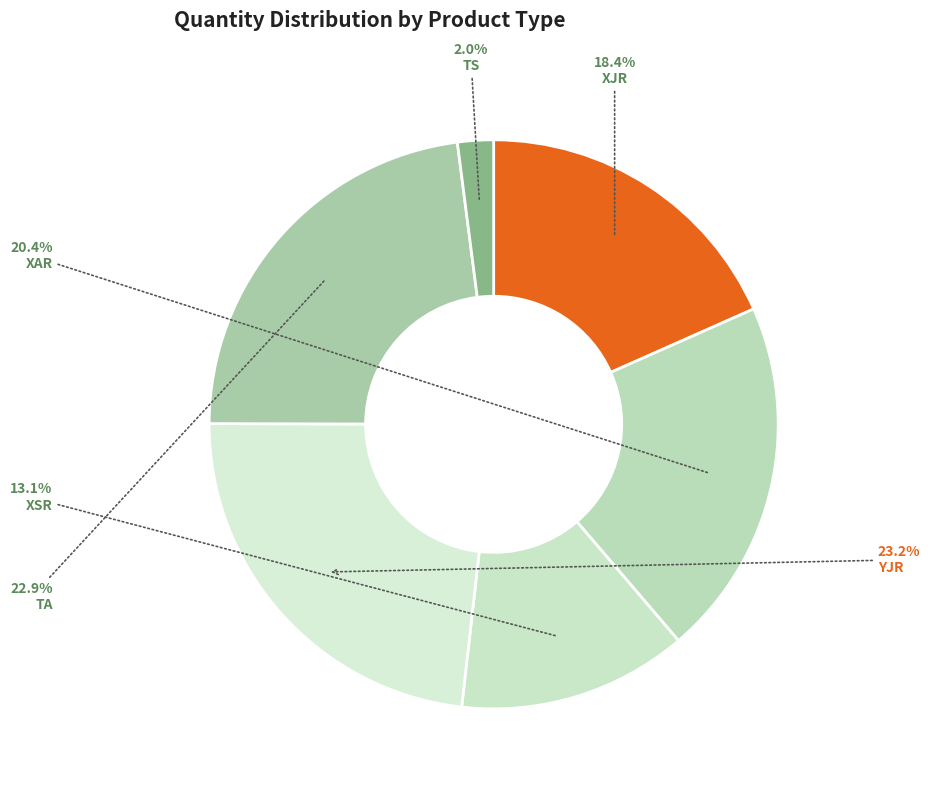

Between XAR and TS, which is larger?

XAR